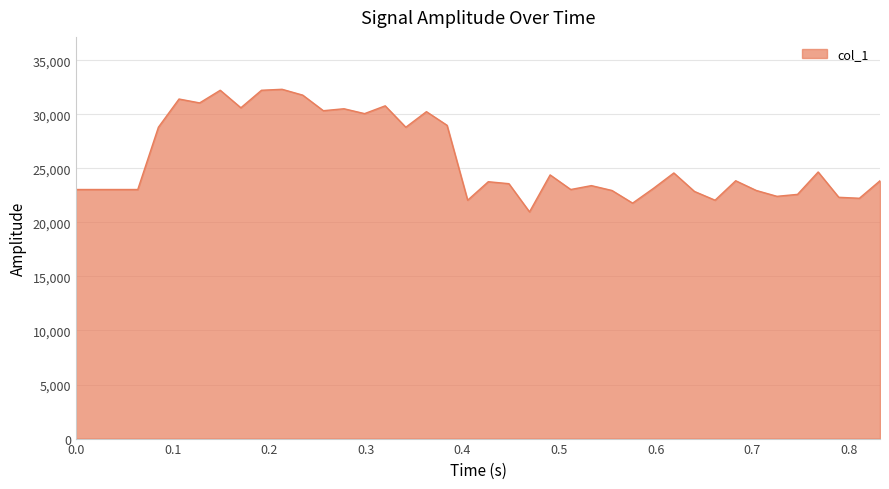

What is the smallest value displayed?

20970